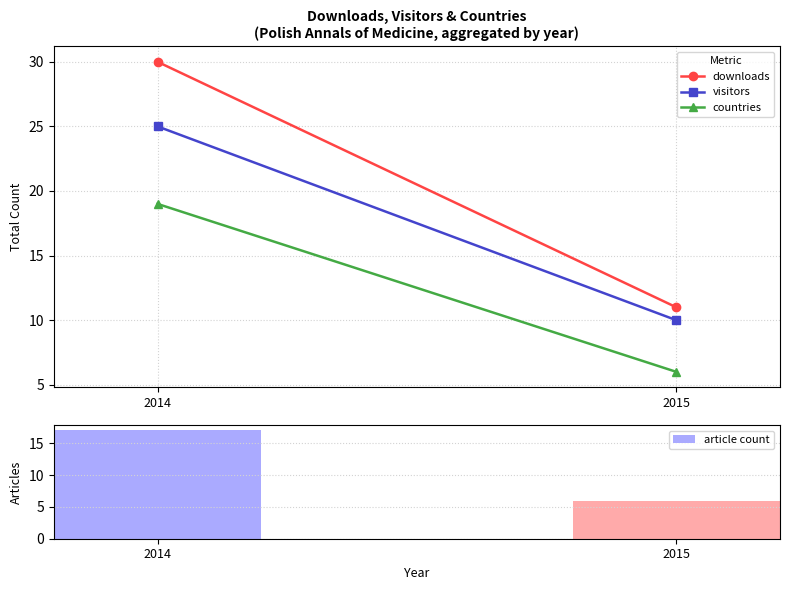

What is the value of the 1st bar from the left?

17